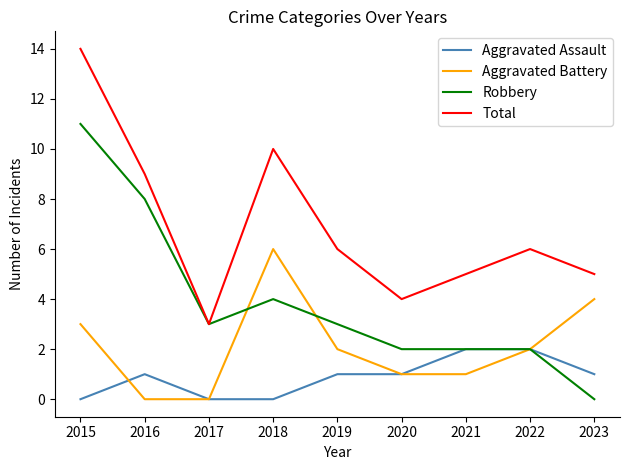

The value of Robbery at 2020 is 2. True or false?

True